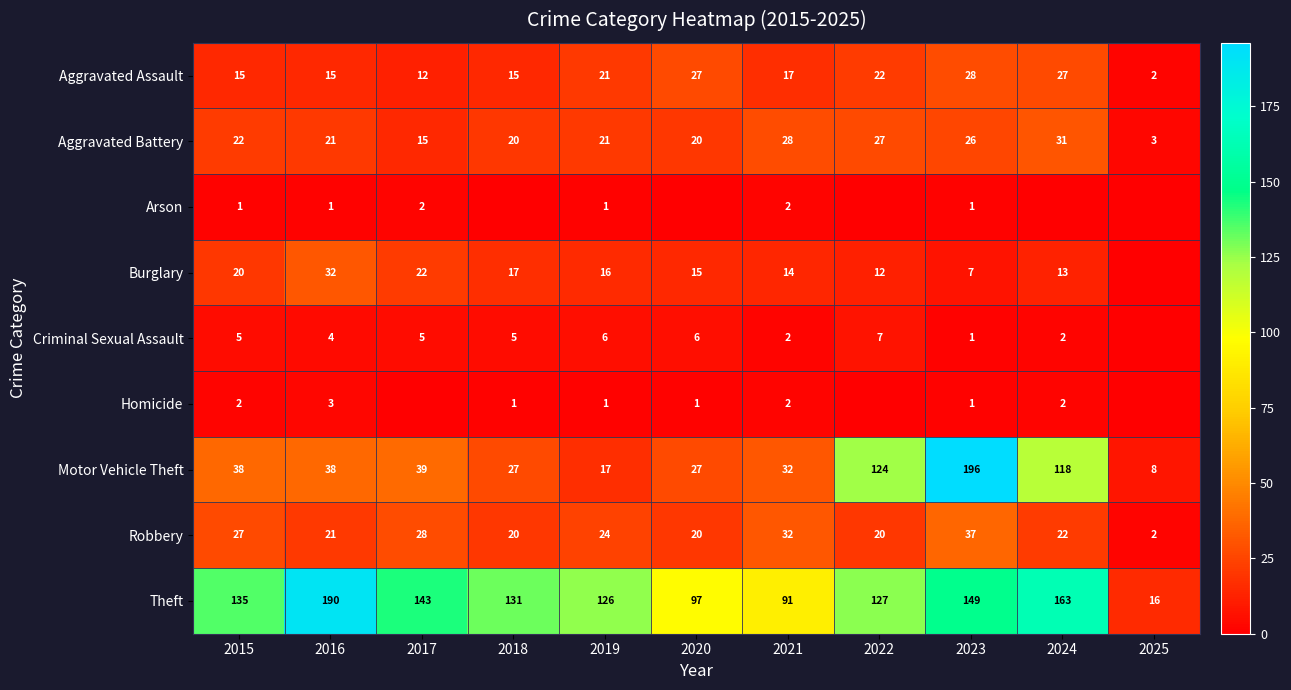

What is the difference between the maximum and minimum values in the Robbery series?

35